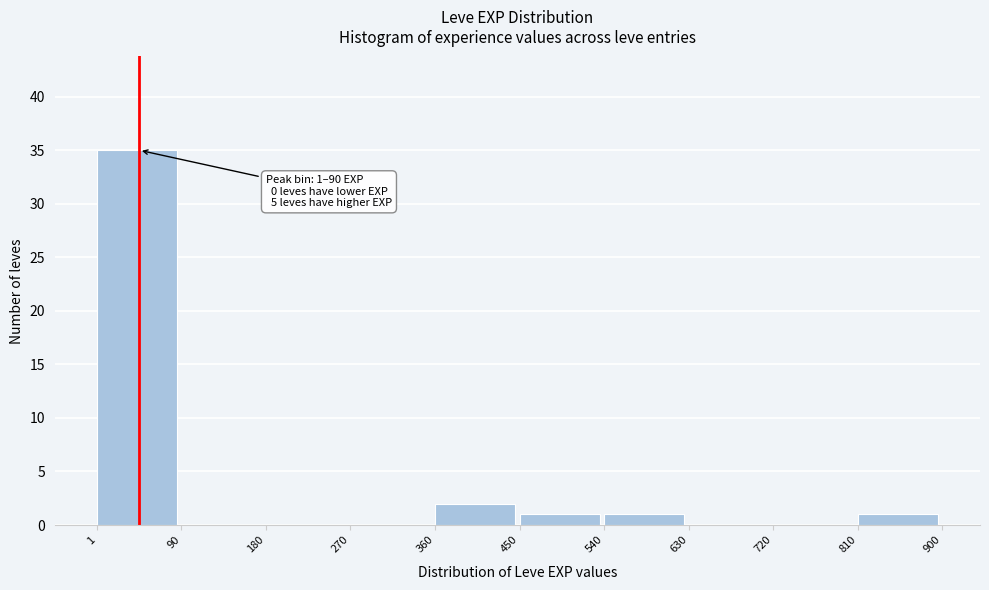

Over which range of the x-axis is the bar tallest?

1 to 90